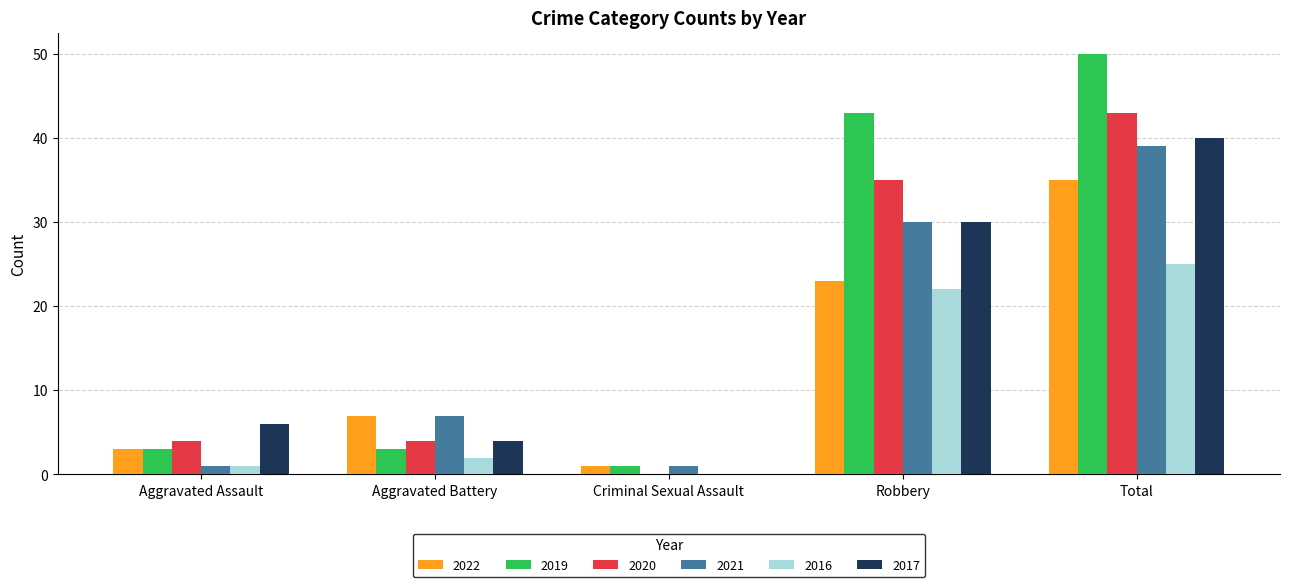

Where is 2021 nearest to the value 20?

Robbery